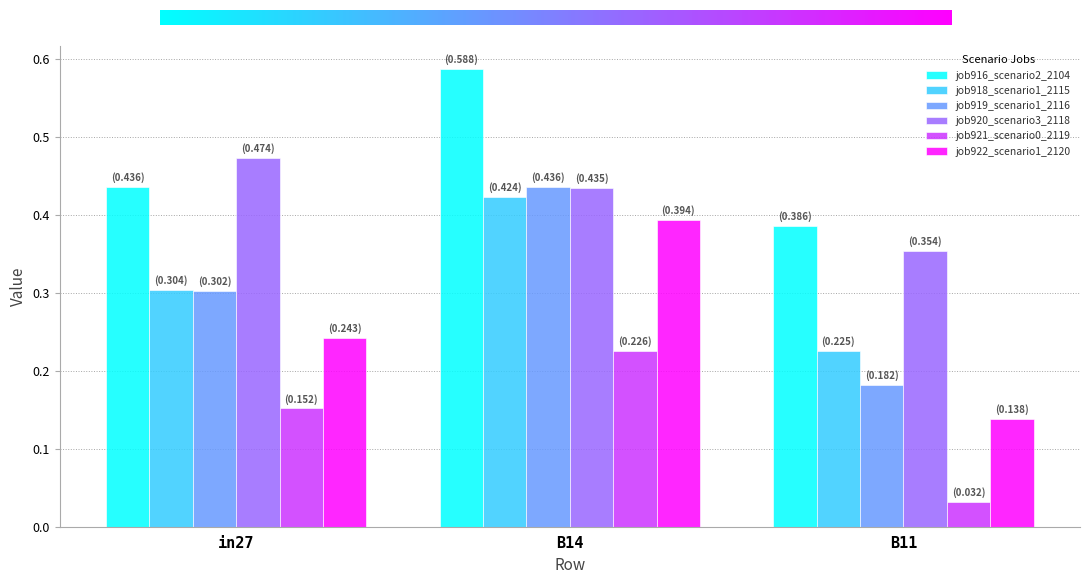

What is the total value across all series at in27?

1.9